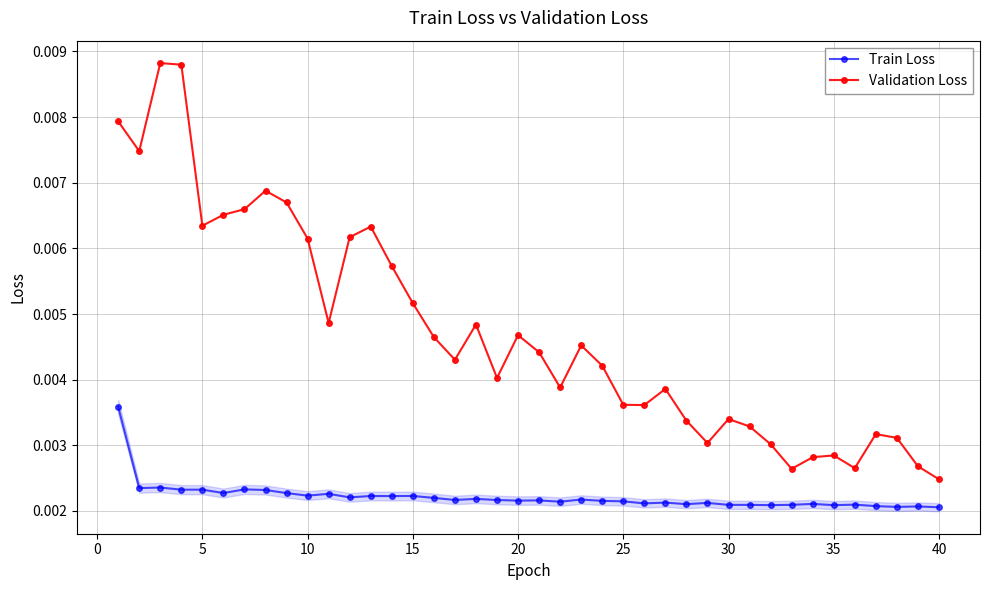

At how many categories does at least one series exceed 0?

40